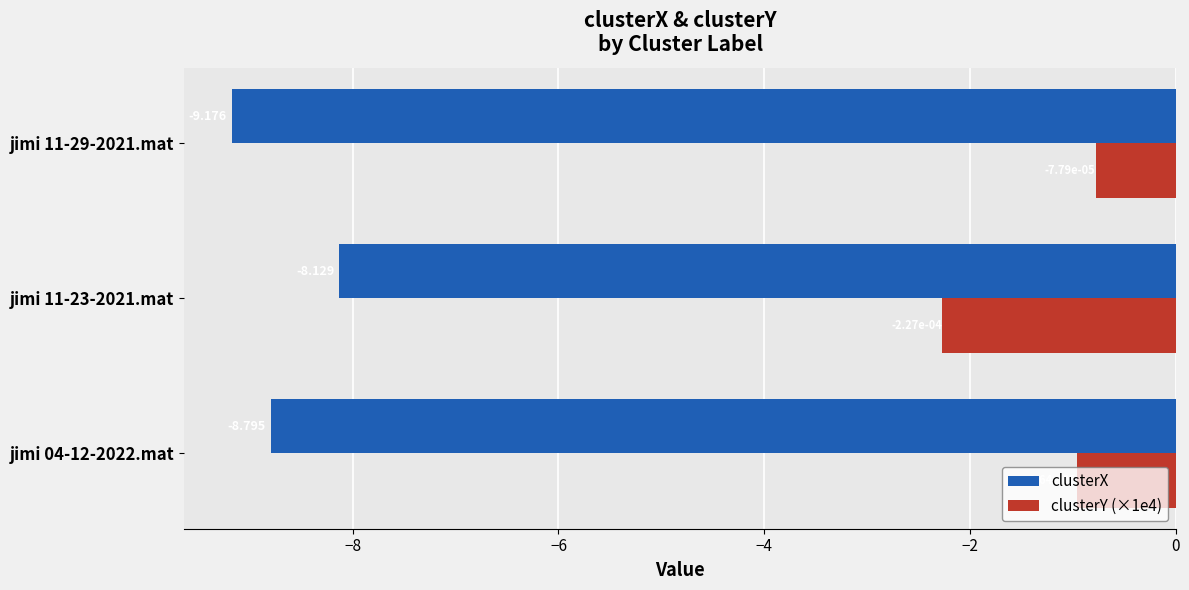

Is the value of clusterY (×1e4) at jimi 11-23-2021.mat greater than the value of clusterX at jimi 11-23-2021.mat?

Yes